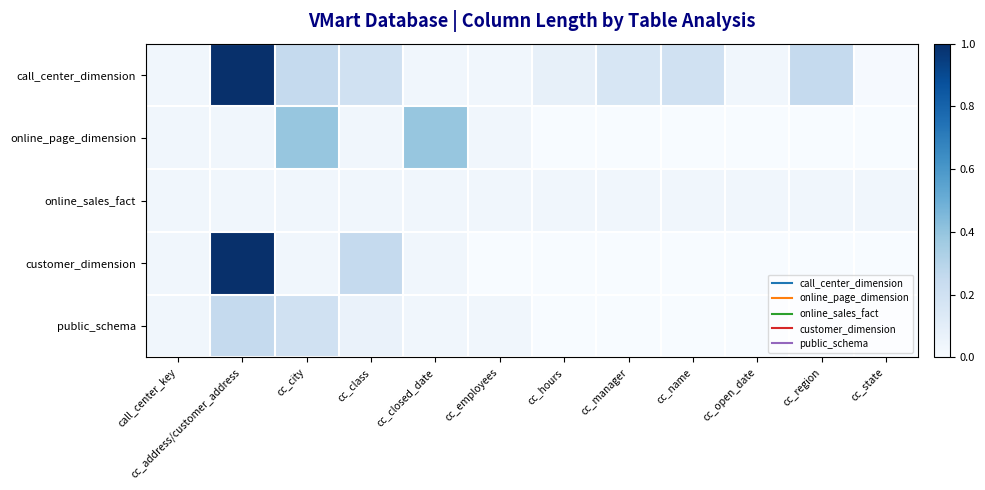

What is the spread (max minus min) of values at cc_class?

0.2